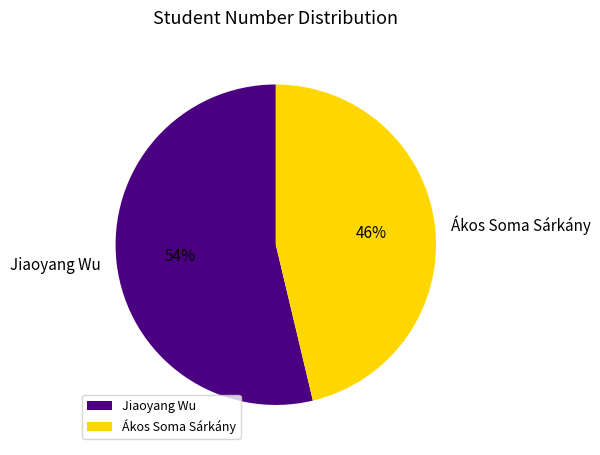

How many slices are in this pie chart?

2